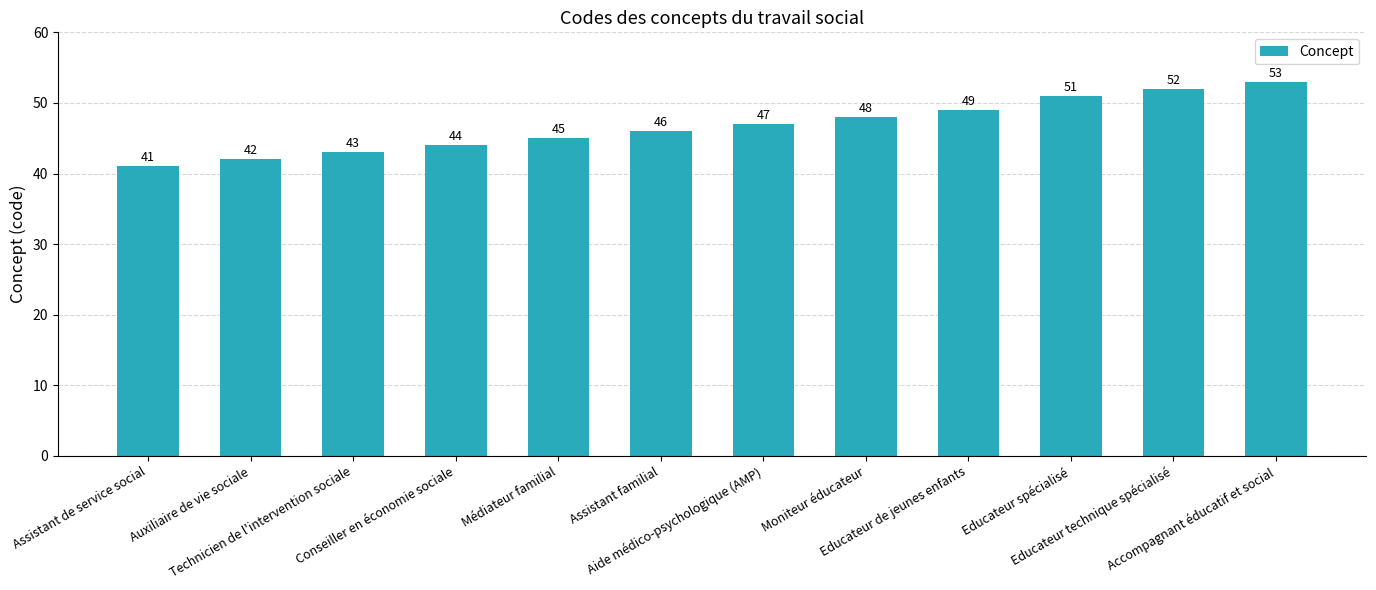

How many data points does each series have?

12